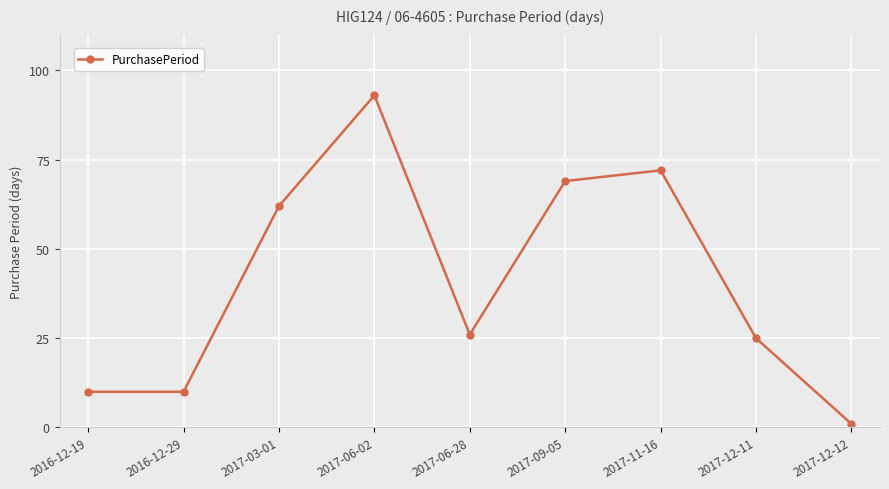

True or false: the data shows 45 at 2017-09-05.

False